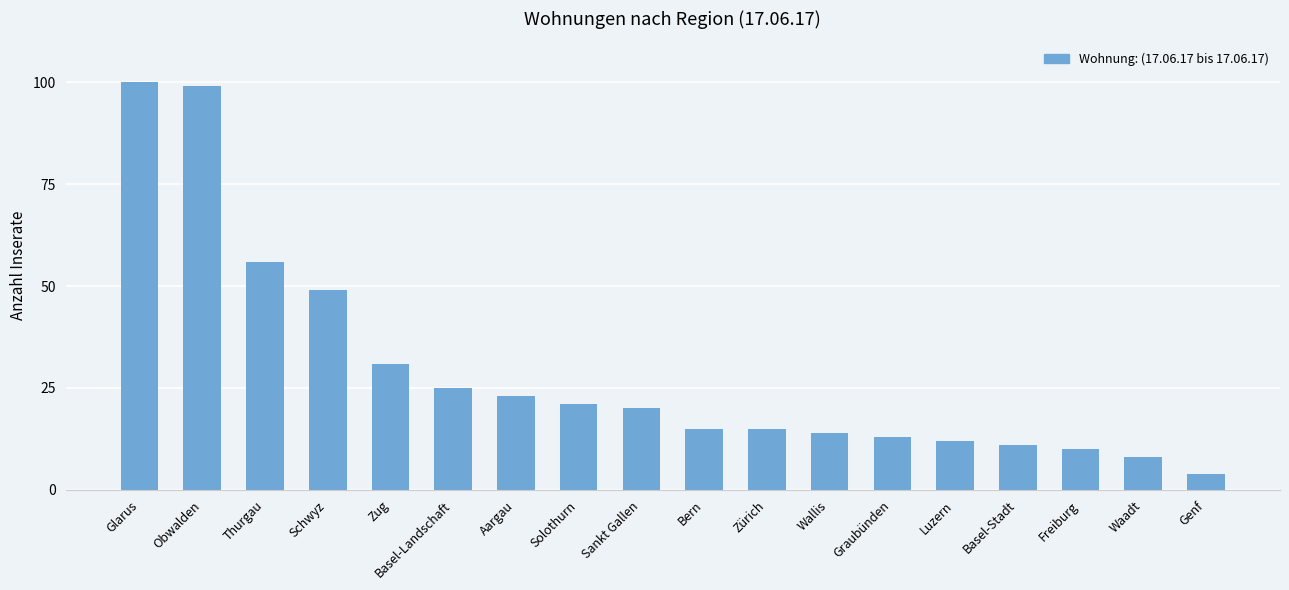

What is the change in value from Wallis to Graubünden?

-1